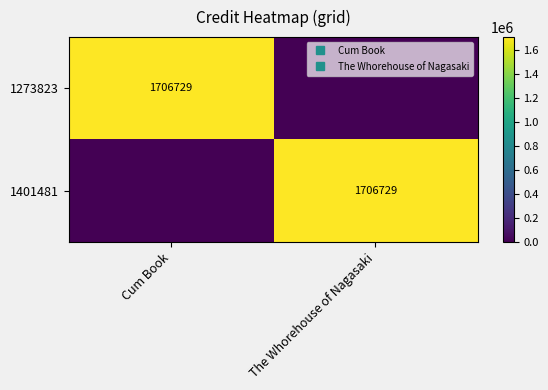

At Cum Book, list the series in order from smallest to largest.

1401481, 1273823